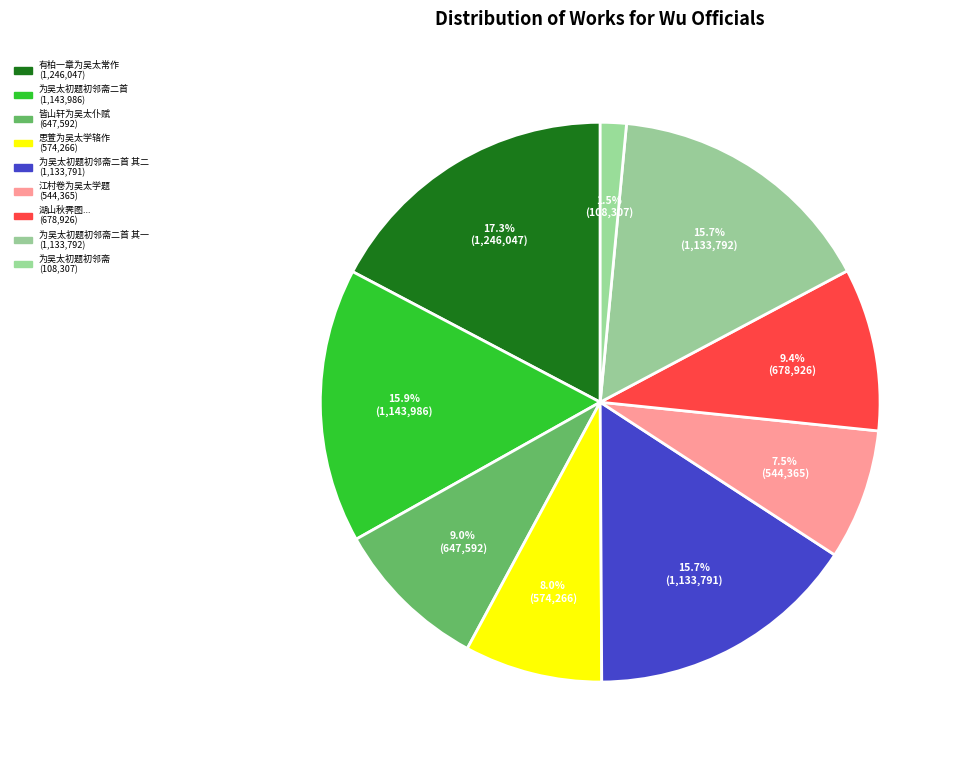

How many slices are in this pie chart?

9